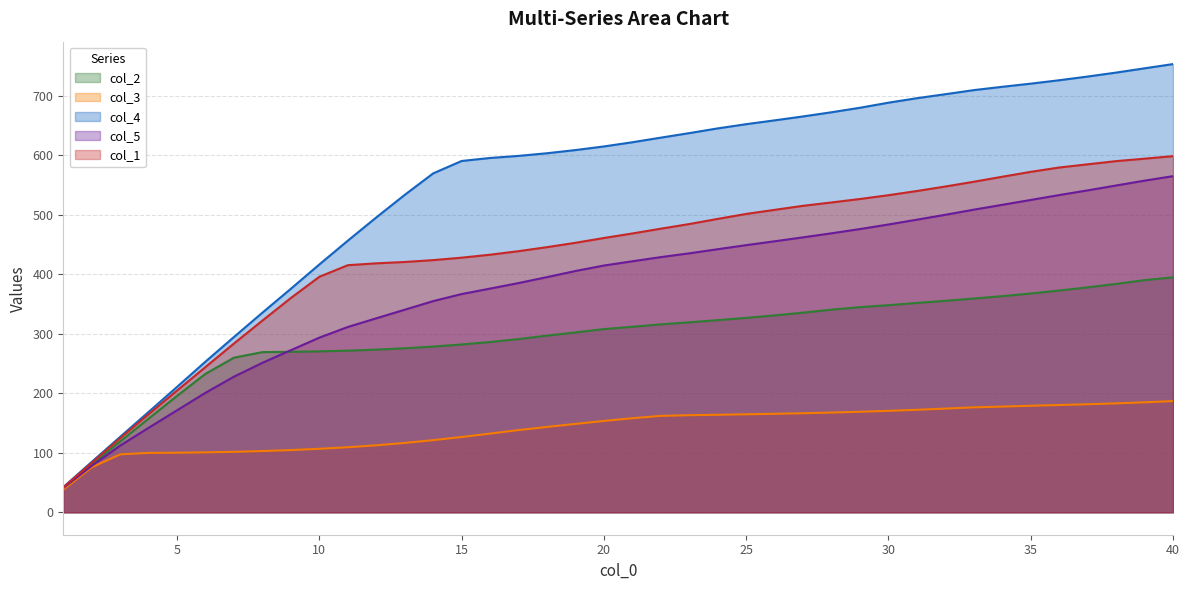

Reading right to left, extract all data points from this chart.

col_2: 40=395.1	39=390.4	38=384.1	37=378.2	36=372.9	35=367.9	34=363.5	33=359.5	32=355.6	31=352.1	30=348.3	29=345.0	28=340.8	27=335.7	26=331.1	25=326.9	24=323.1	23=319.5	22=316.0	21=312.0	20=308.1	19=302.5	18=297.1	17=291.3	16=286.4	15=282.2	14=278.7	13=275.8	12=273.5	11=271.8	10=270.6	9=269.9	8=269.4	7=260.0	6=232.9	5=195.9	4=157.7	3=119.2	2=80.6	1=41.3
col_3: 40=187.0	39=185.0	38=183.2	37=181.7	36=180.4	35=179.2	34=177.8	33=176.5	32=174.4	31=172.4	30=170.6	29=169.1	28=167.7	27=166.6	26=165.6	25=164.8	24=164.0	23=163.3	22=162.2	21=158.2	20=153.6	19=148.7	18=143.6	17=138.3	16=132.4	15=126.6	14=121.4	13=116.7	12=112.7	11=109.4	10=106.8	9=104.7	8=103.0	7=101.7	6=100.8	5=100.2	4=99.9	3=97.4	2=75.6	1=38.1
col_4: 40=753.7	39=746.5	38=739.4	37=732.7	36=726.5	35=720.7	34=715.5	33=709.9	32=703.0	31=696.3	30=688.8	29=680.2	28=672.7	27=665.6	26=659.1	25=652.6	24=645.5	23=637.6	22=630.0	21=622.2	20=615.2	19=609.1	18=603.8	17=599.3	16=595.8	15=590.7	14=569.9	13=533.8	12=495.8	11=456.8	10=416.8	9=376.0	8=335.8	7=294.9	6=253.5	5=211.0	4=168.8	3=126.9	2=84.8	1=42.3
col_5: 40=565.2	39=557.7	38=549.5	37=541.3	36=533.4	35=525.2	34=517.0	33=508.9	32=500.3	31=492.0	30=484.0	29=476.3	28=469.2	27=462.4	26=455.7	25=449.2	24=442.4	23=435.5	22=429.1	21=422.1	20=414.9	19=405.8	18=395.5	17=385.5	16=376.2	15=367.0	14=355.1	13=340.7	12=326.2	11=311.6	10=293.7	9=272.6	8=251.4	7=228.1	6=201.0	5=171.6	4=142.1	3=112.2	2=78.2	1=40.8
col_1: 40=598.8	39=594.6	38=590.5	37=585.1	36=579.7	35=572.5	34=564.2	33=555.8	32=547.8	31=540.2	30=533.2	29=526.8	28=521.0	27=515.4	26=508.6	25=501.7	24=493.3	23=484.7	22=476.9	21=468.9	20=461.2	19=453.2	18=445.9	17=439.1	16=433.1	15=428.2	14=424.0	13=420.9	12=418.6	11=415.5	10=396.0	9=360.4	8=322.5	7=283.9	6=244.4	5=204.8	4=165.0	3=124.6	2=83.2	1=41.9